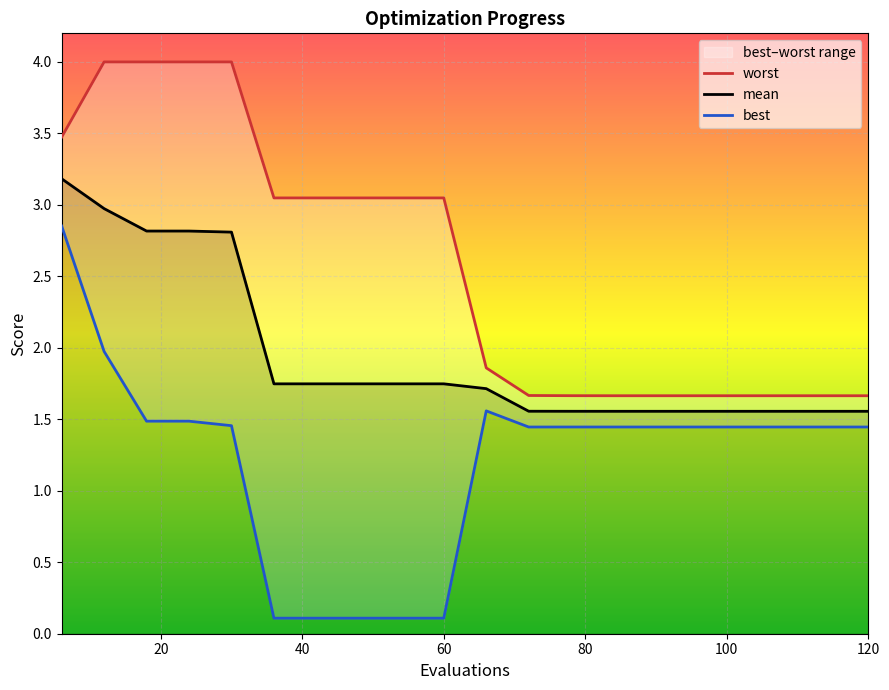

Is it true that mean equals 0.9 at 15?

False